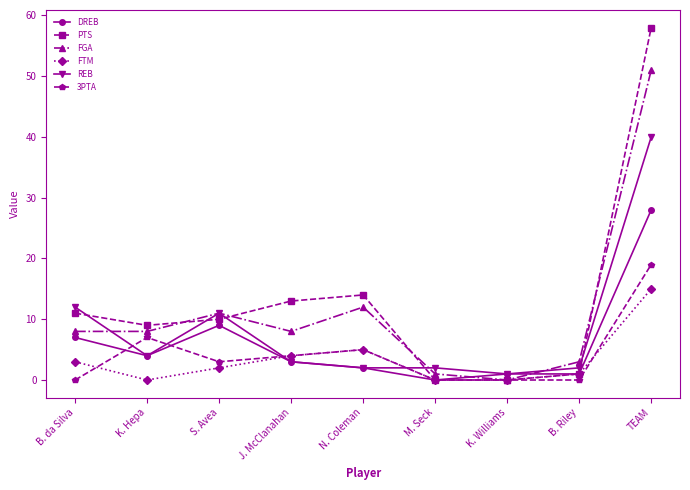

What is the label of the 4th point from the right?

M. Seck